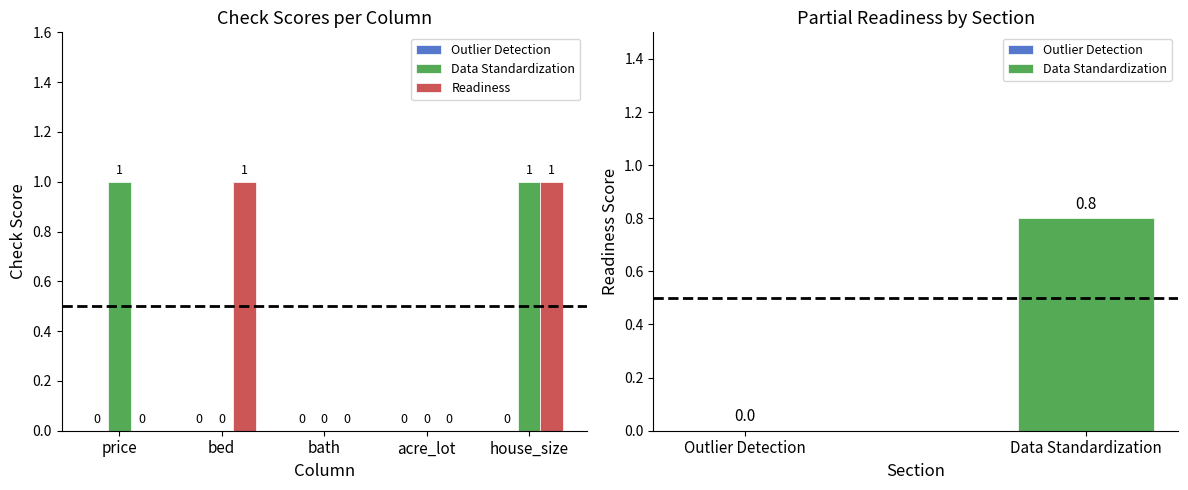

Reading left to right, what are all the values shown in this chart?

Outlier Detection: 0	0	0	0	0
Data Standardization: 1	0	0	0	1
Readiness: 0	1	0	0	1